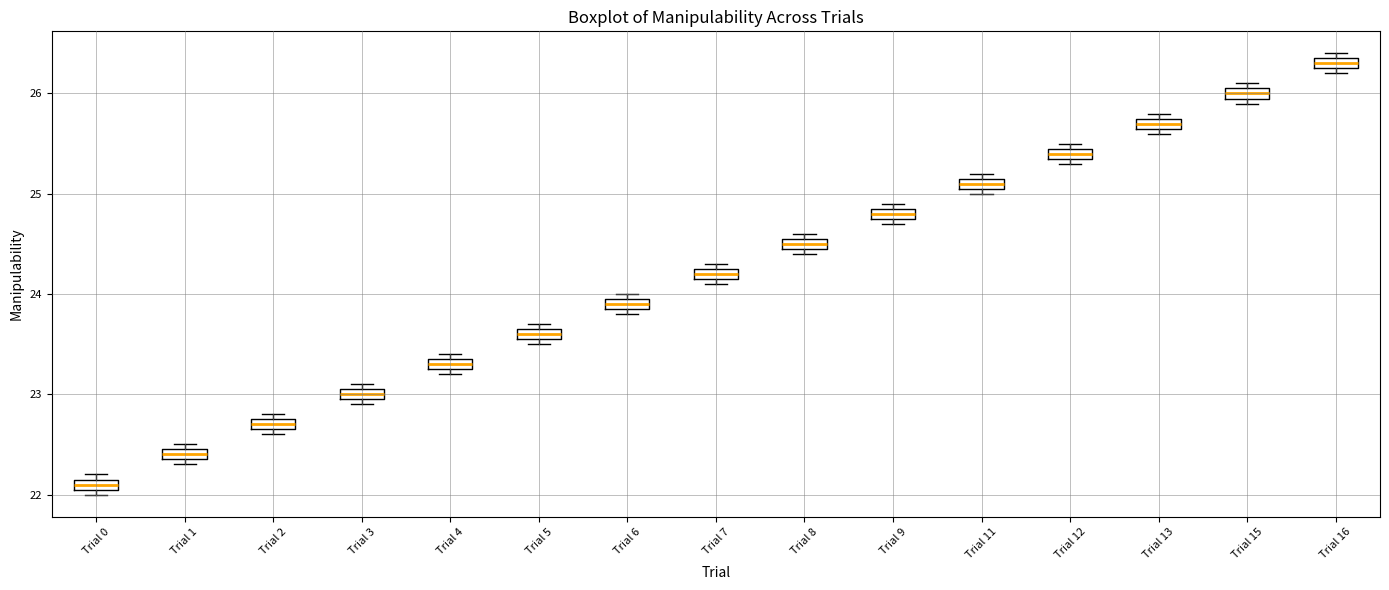

Where is the lower edge of the box for Trial 5 on the y-axis? The values are not printed on the chart, so give them approximately, as read against the axis.

23.6